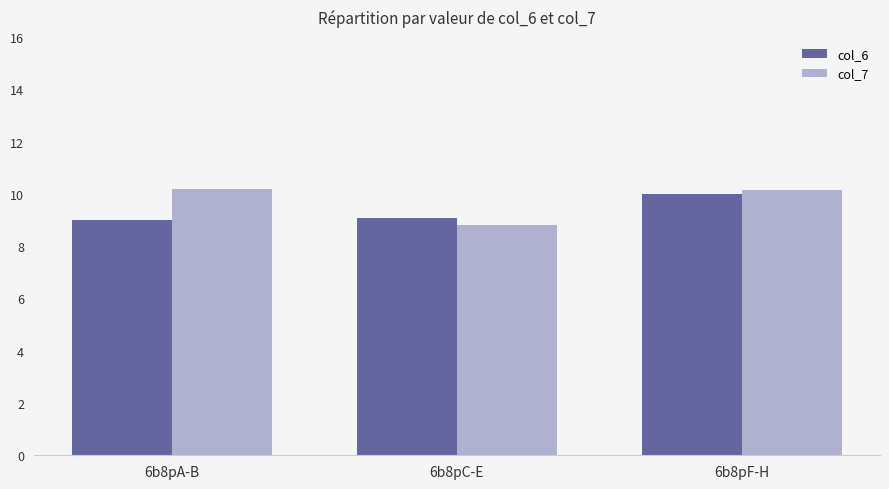

Which series has the largest total across all categories?

col_7